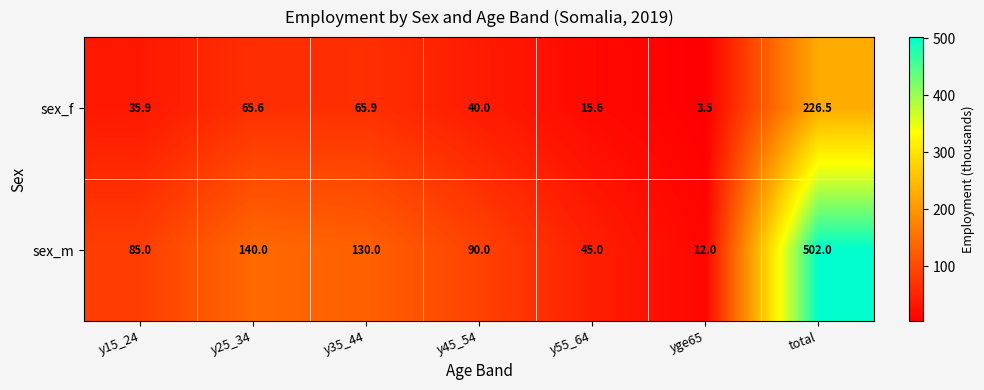

Which series has the widest spread of values?

sex_m